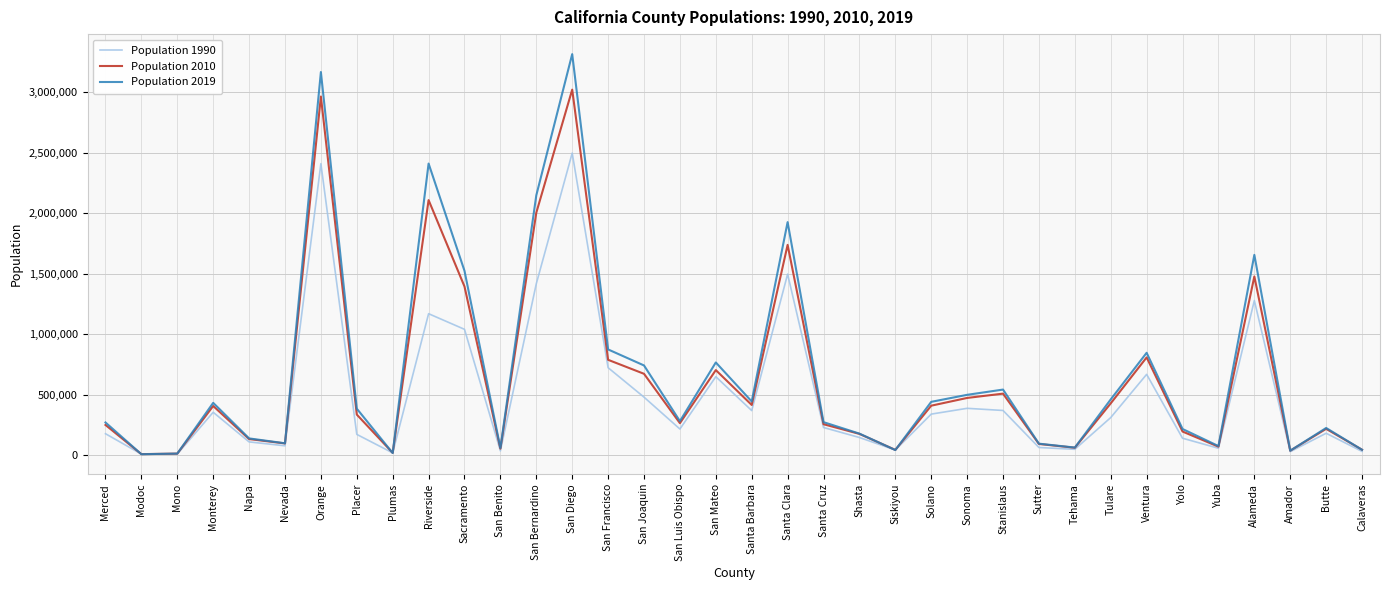

The value of Population 1990 at Mono is 9956. True or false?

True